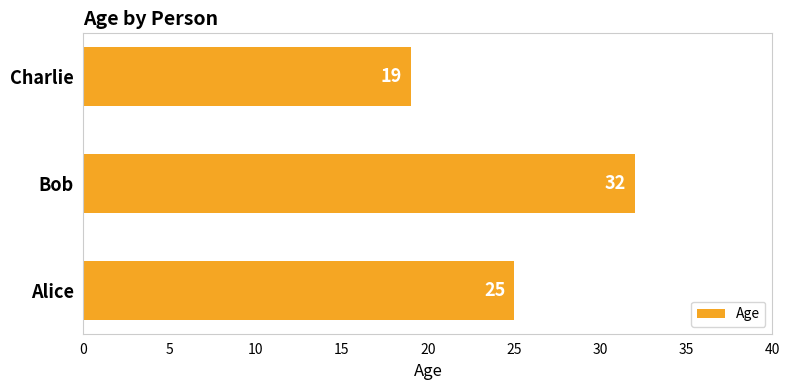

How many data points are less than 25?

1